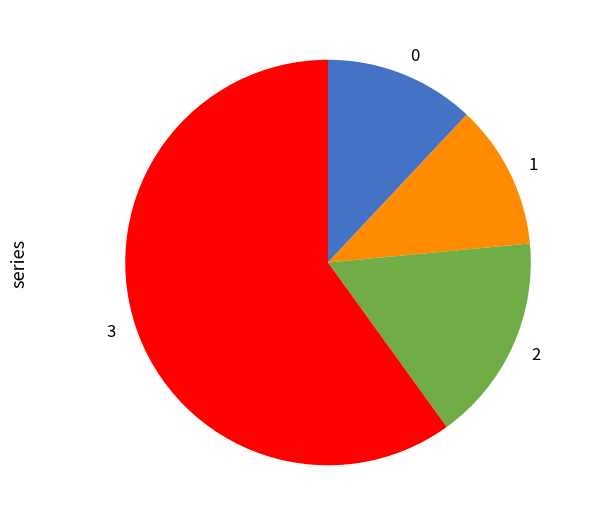

How many segments does this pie chart have?

4